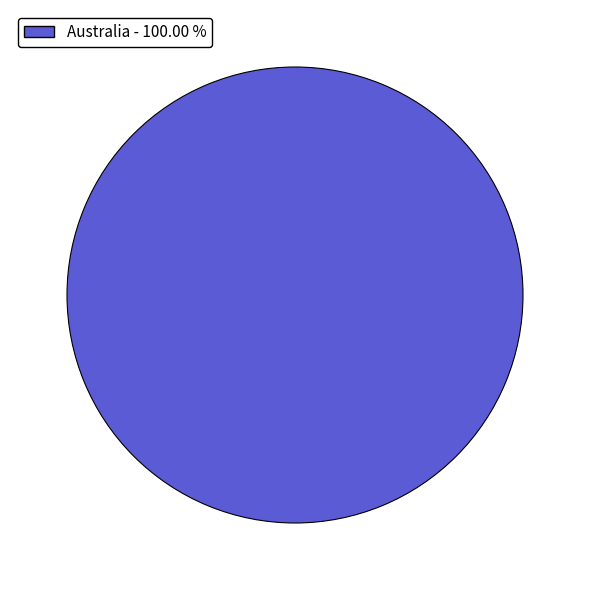

Does any single category account for the majority?

Yes